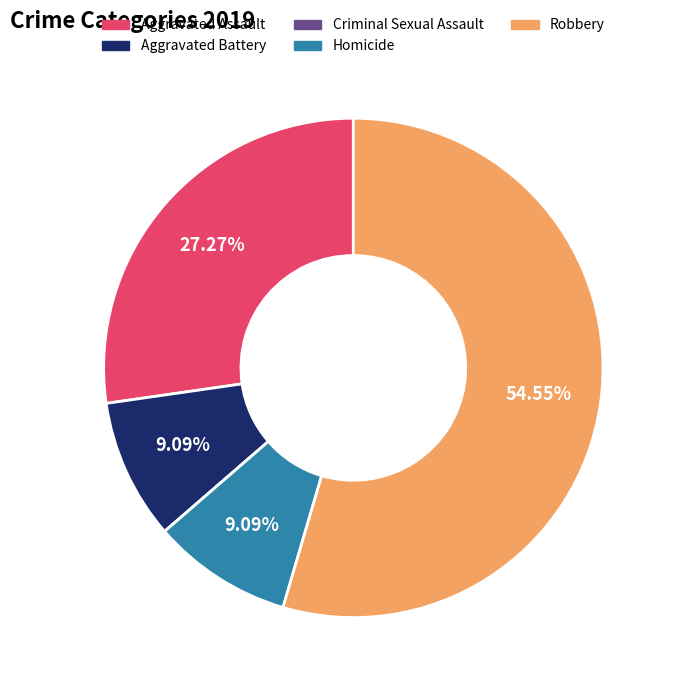

Approximately how many times larger is the value at Aggravated Battery compared to Aggravated Assault?

0.3